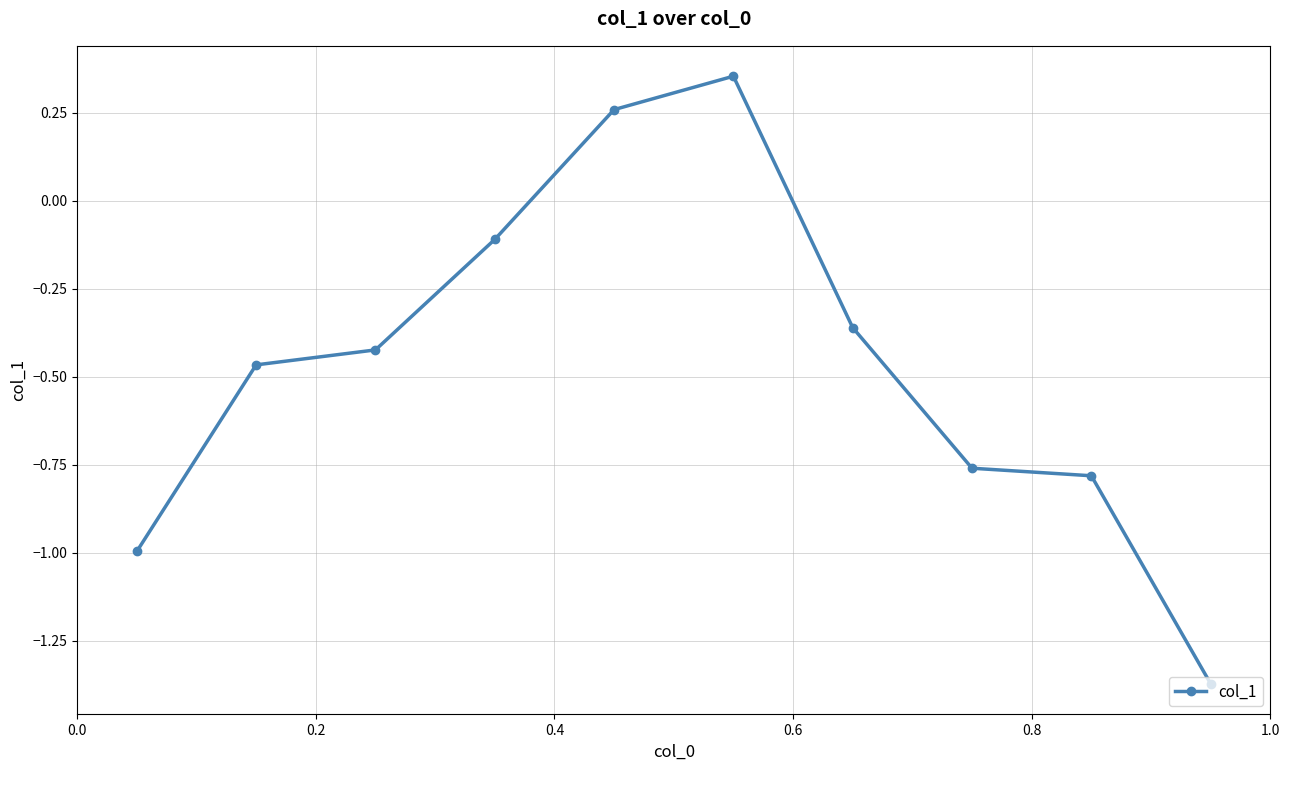

True or false: there are more than 2 points higher than both neighbors.

False